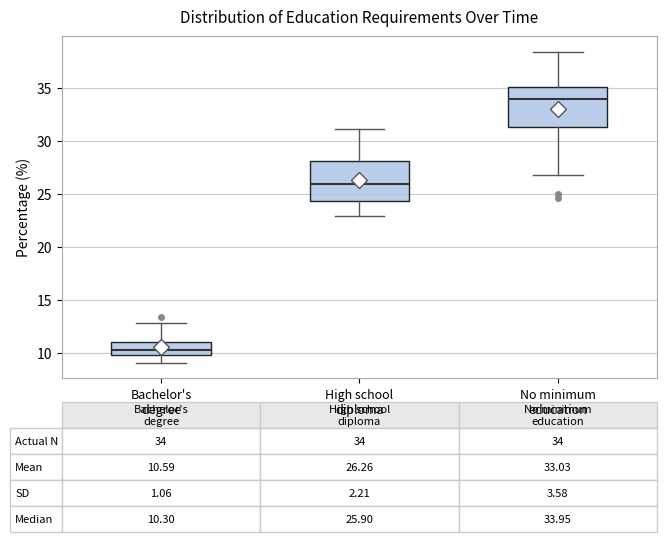

Which box's median line is the highest?

No minimum education